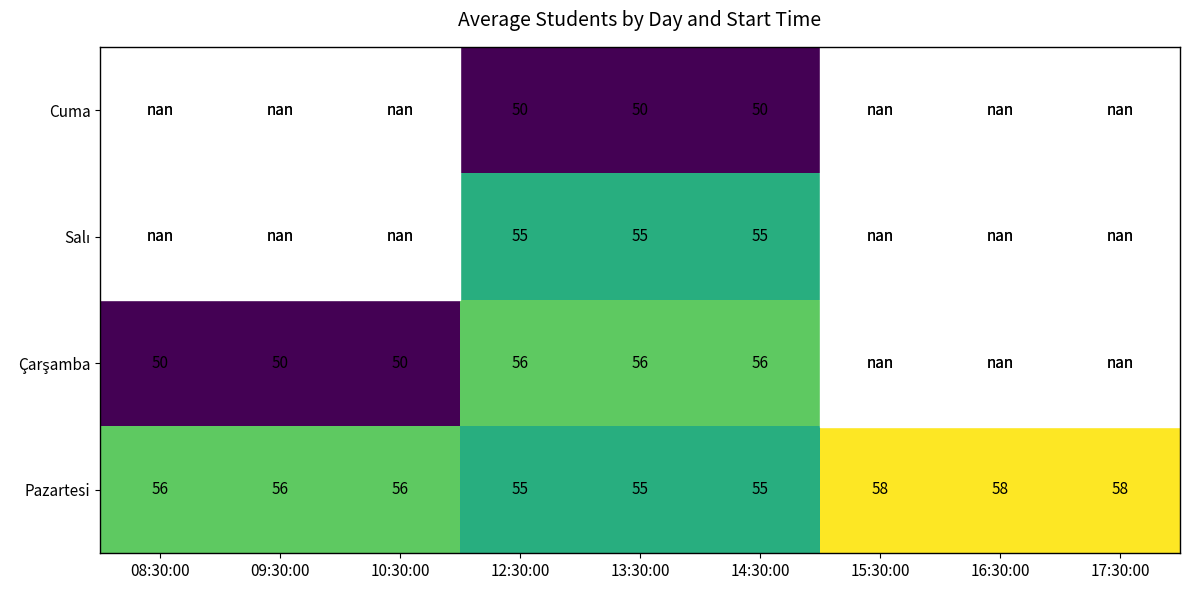

What is the difference between the highest and lowest values at 13:30:00?

6.0